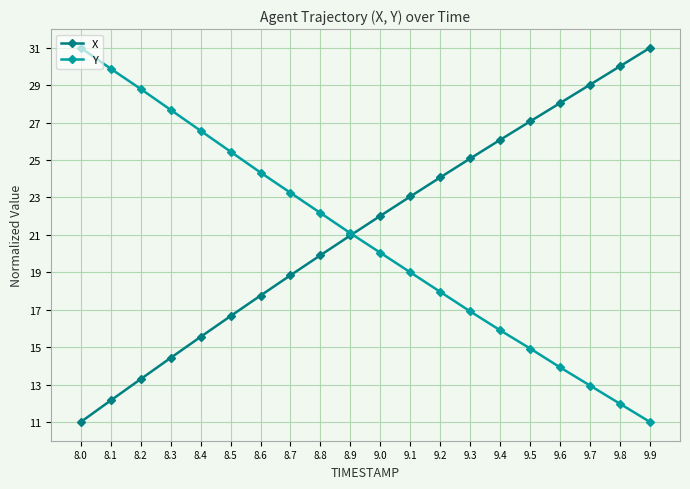

After their last crossing, which series has the higher values: X or Y?

X